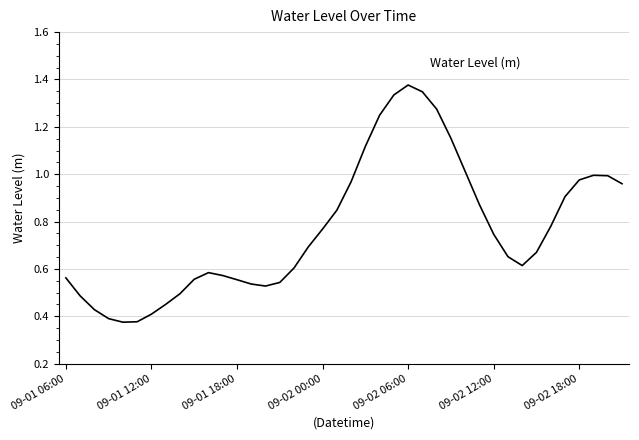

What is the average value?

0.8